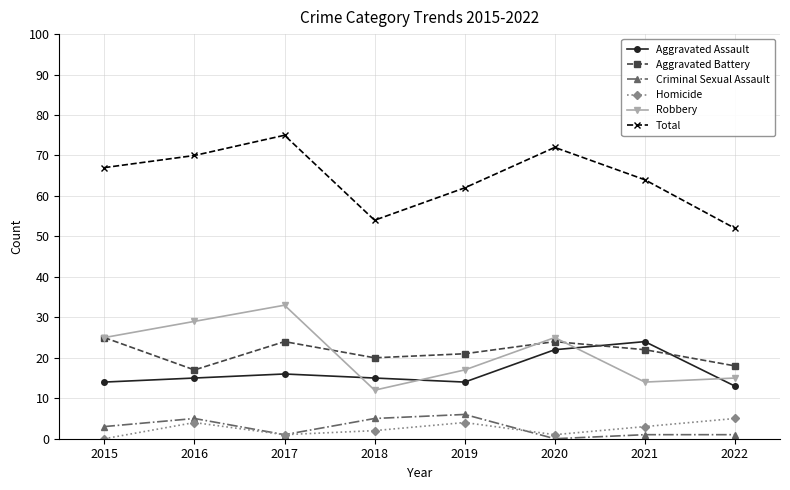

What is the value of the Aggravated Battery point at the 7th from the left?

22